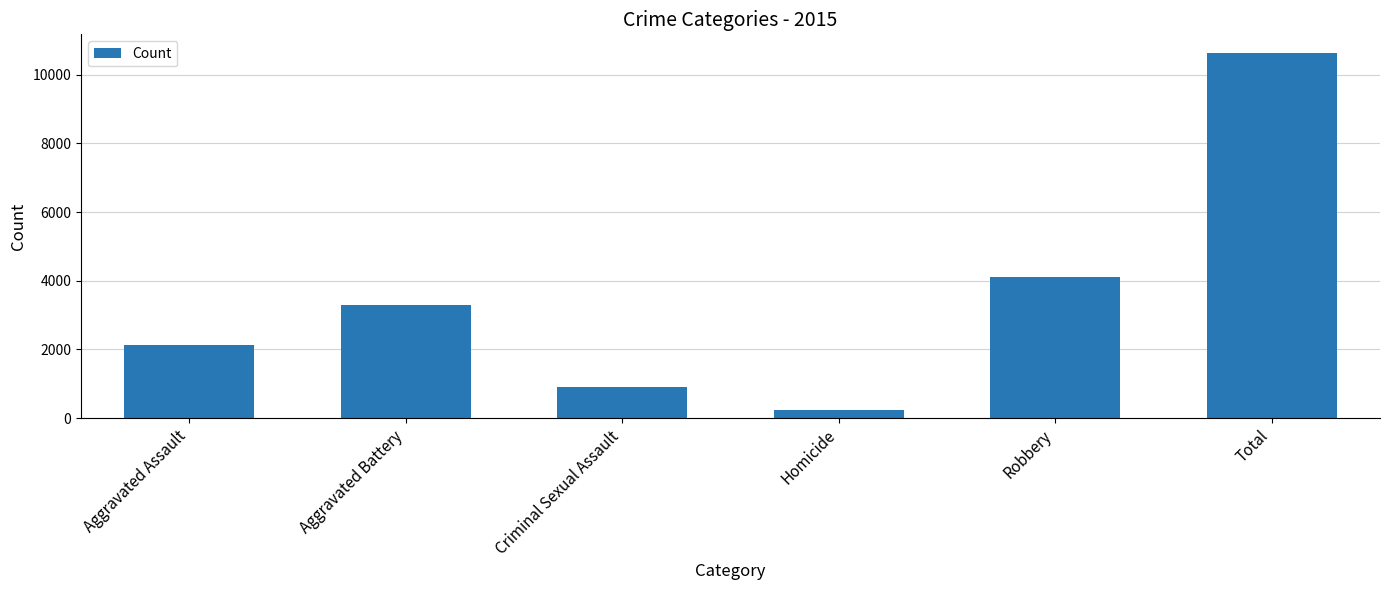

What is the difference between the values at Total and Aggravated Battery?

7345